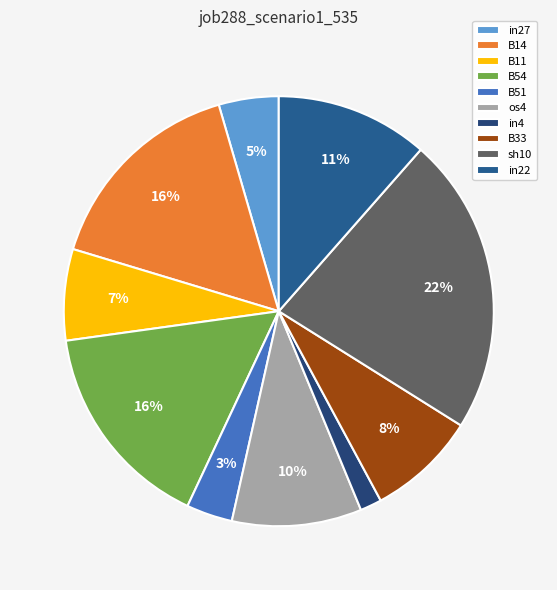

To the nearest percent, what is the difference between the largest and smallest slice percentages?

21%